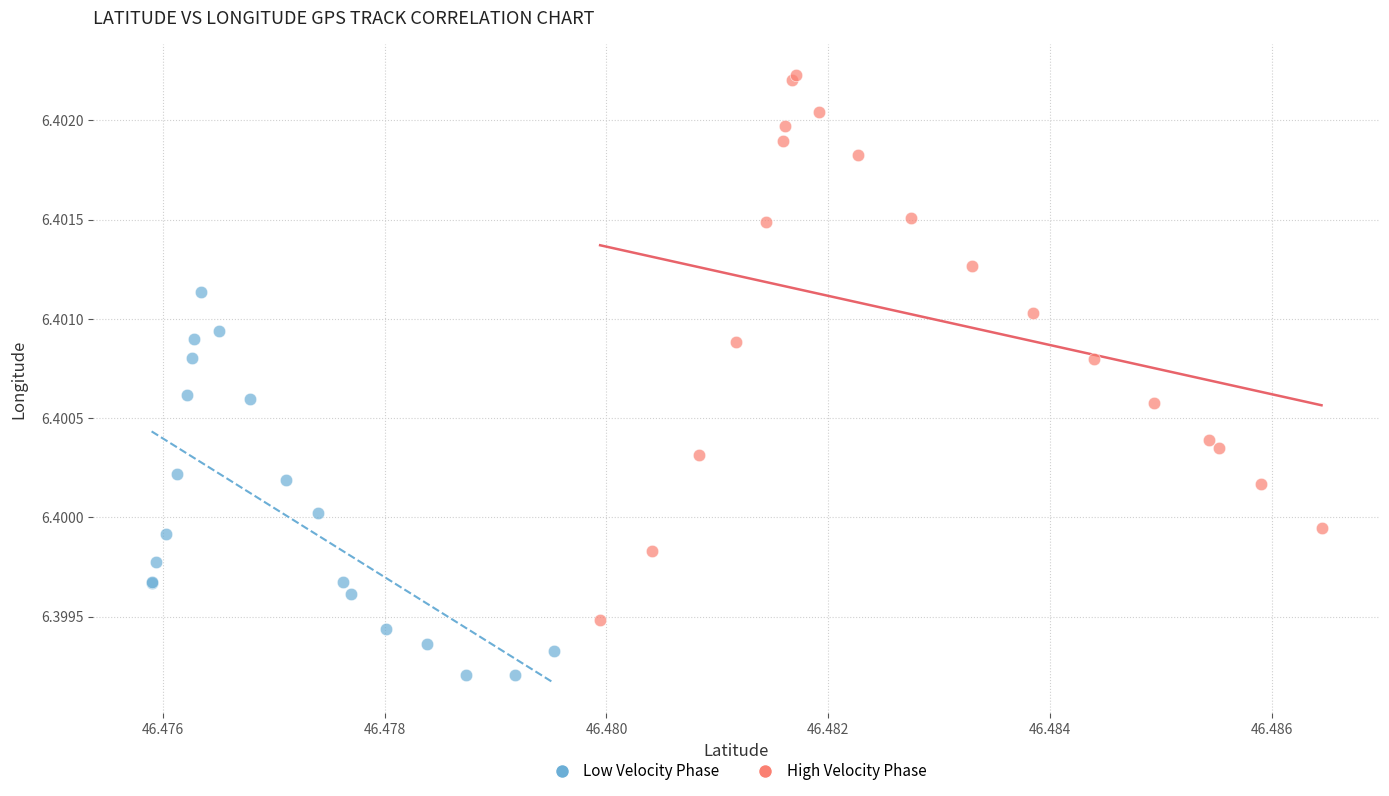

Which series has the widest spread of Y values?

High Velocity Phase